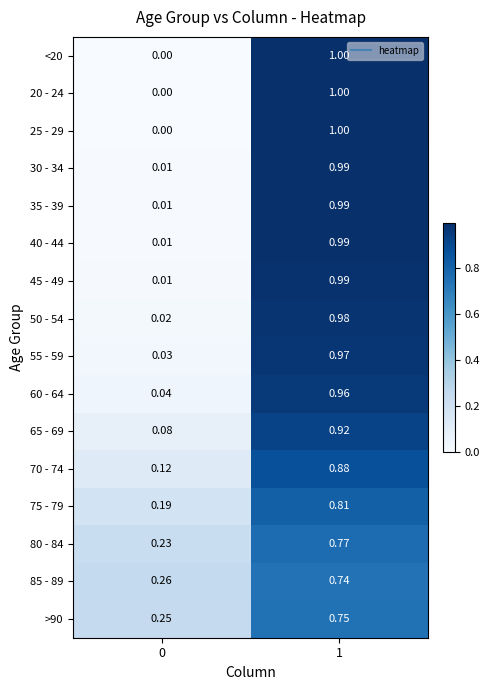

Is the value of 65 - 69 at 1 greater than the value of 20 - 24 at 0?

Yes